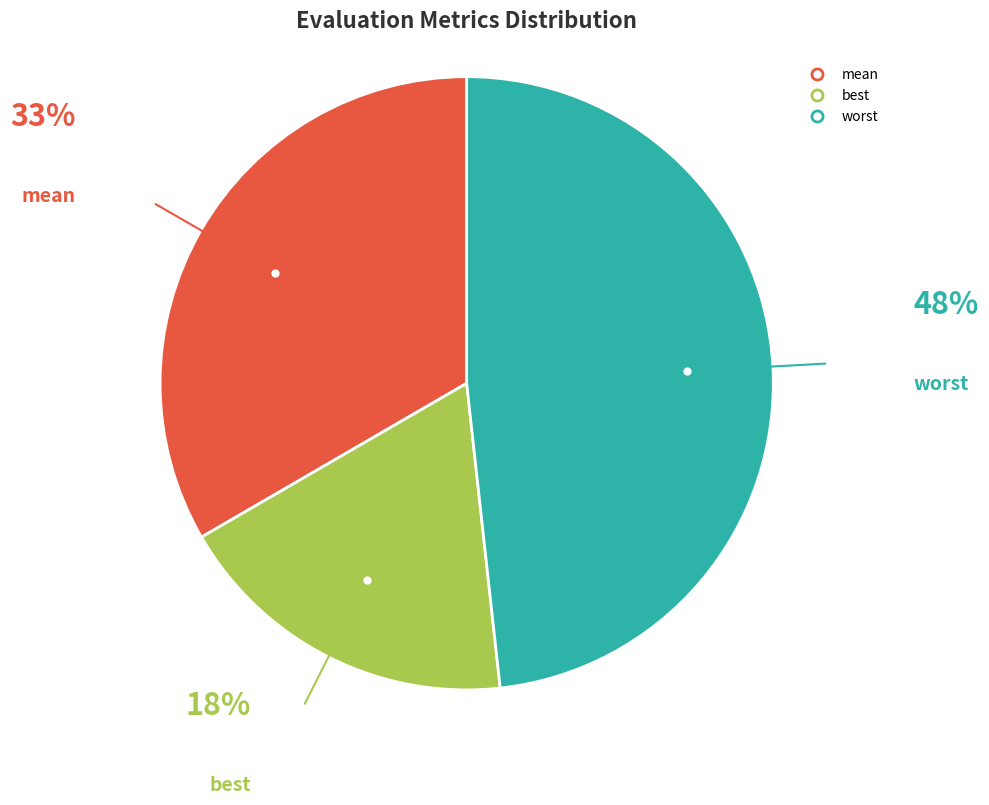

Is there any slice that represents more than half of the pie?

No